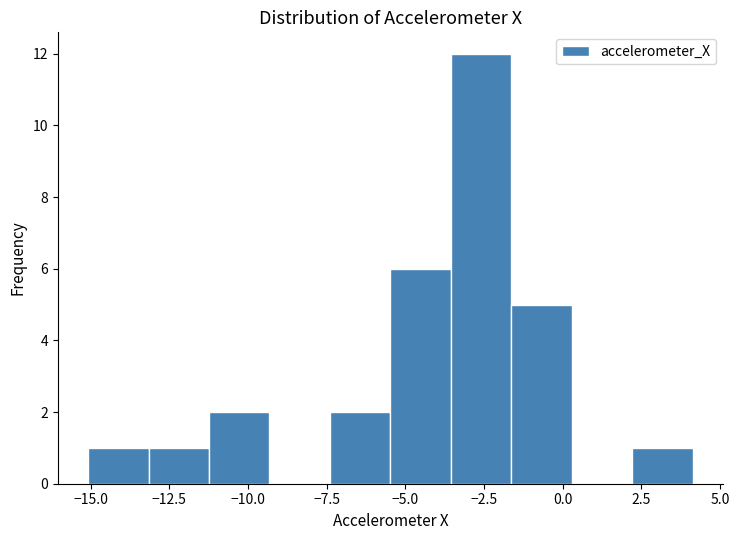

Around what value on the x-axis is the tallest bar? Give the approximate position of its centre, as read against the axis.

-2.5